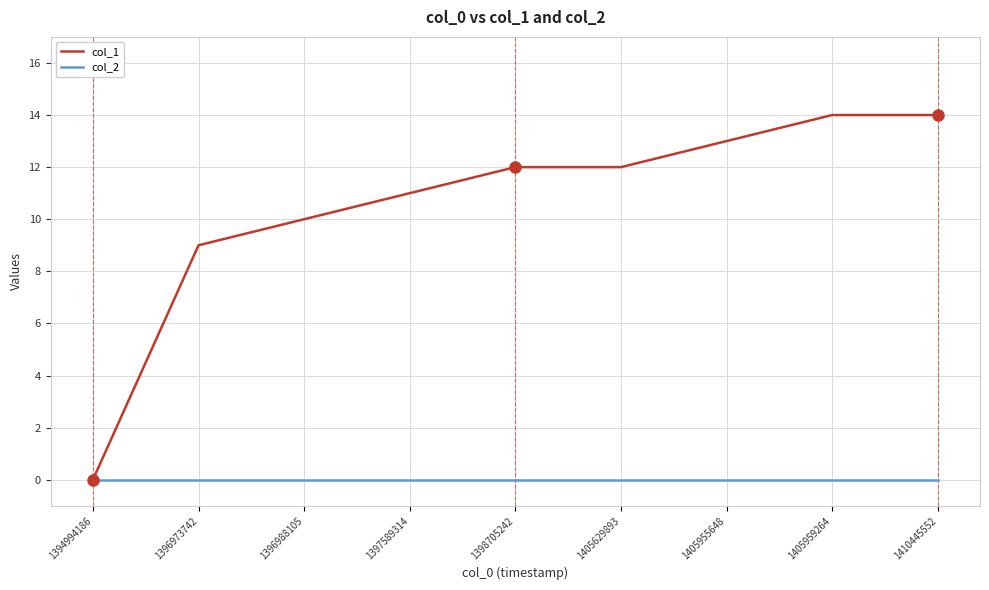

The value of col_1 at 1405959264 is 14. True or false?

True